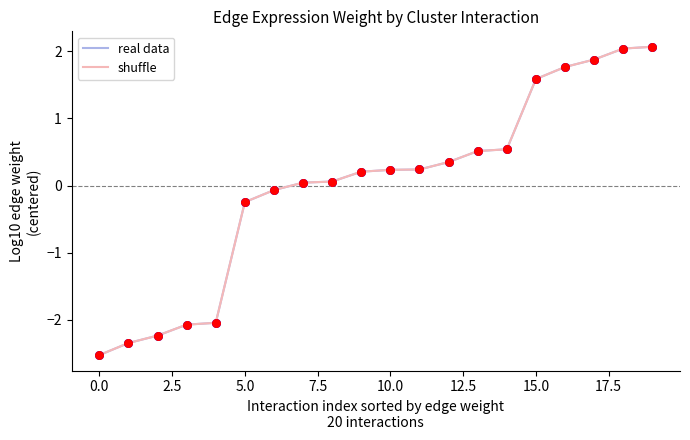

Does the chart have visible grid lines?

No